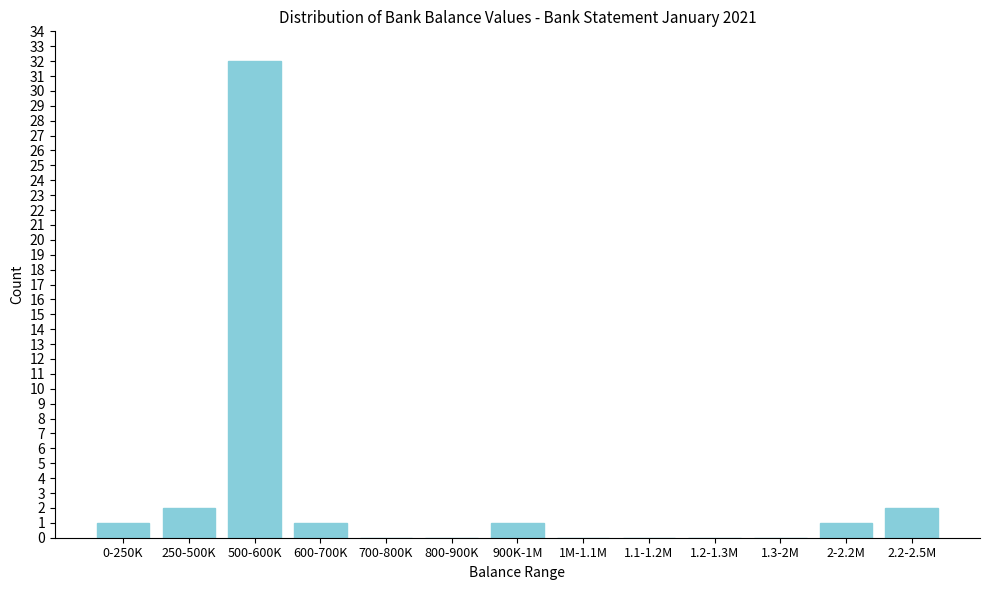

Reading left to right, transcribe all the data shown in this chart.

0-250K=1	250-500K=2	500-600K=32	600-700K=1	700-800K=0	800-900K=0	900K-1M=1	1M-1.1M=0	1.1-1.2M=0	1.2-1.3M=0	1.3-2M=0	2-2.2M=1	2.2-2.5M=2